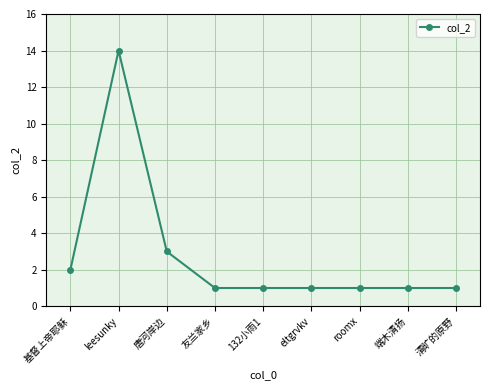

Reading left to right, list all the values displayed in this chart.

基督上帝耶稣=2	leesunky=14	唐河岸边=3	友兰家乡=1	132小雨1=1	eltgrvkv=1	roomx=1	端木清扬=1	清旷的原野=1